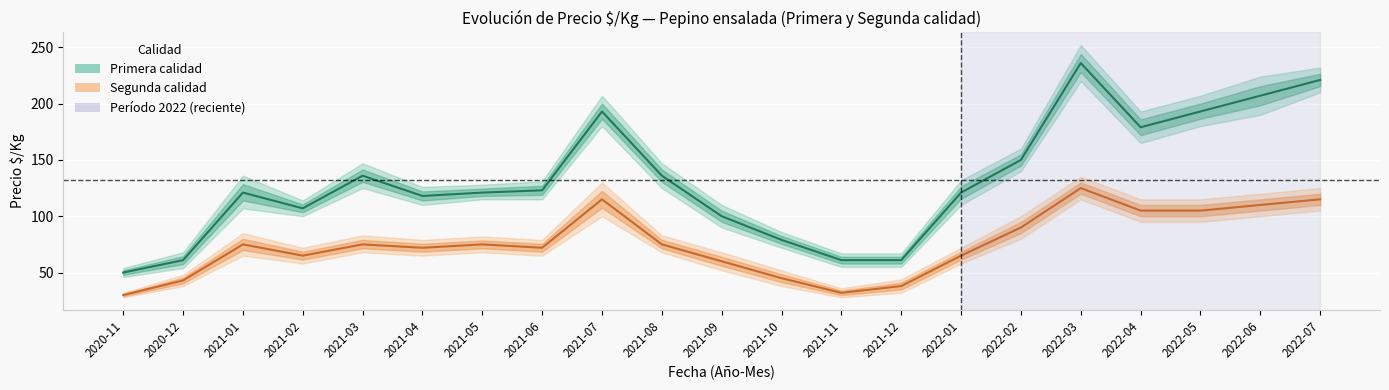

What is the difference between the highest and lowest values at 2021-02?

42